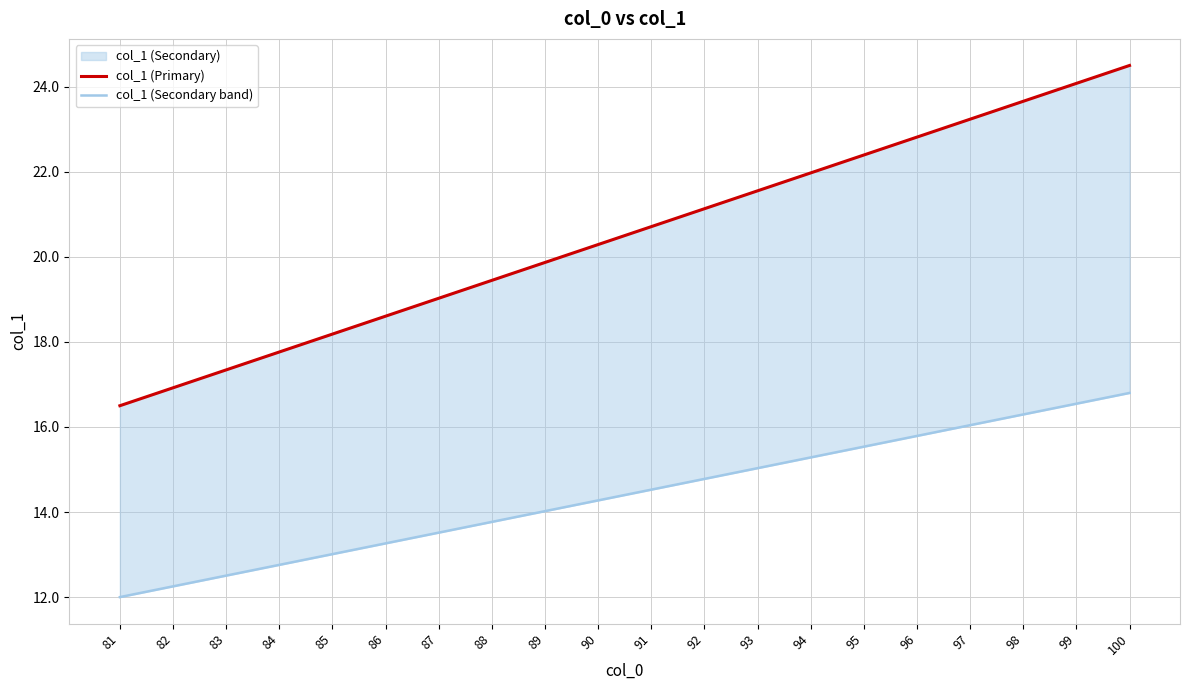

Is the value of col_1 (Secondary band) at 90 greater than the value of col_1 (Primary) at 83?

No